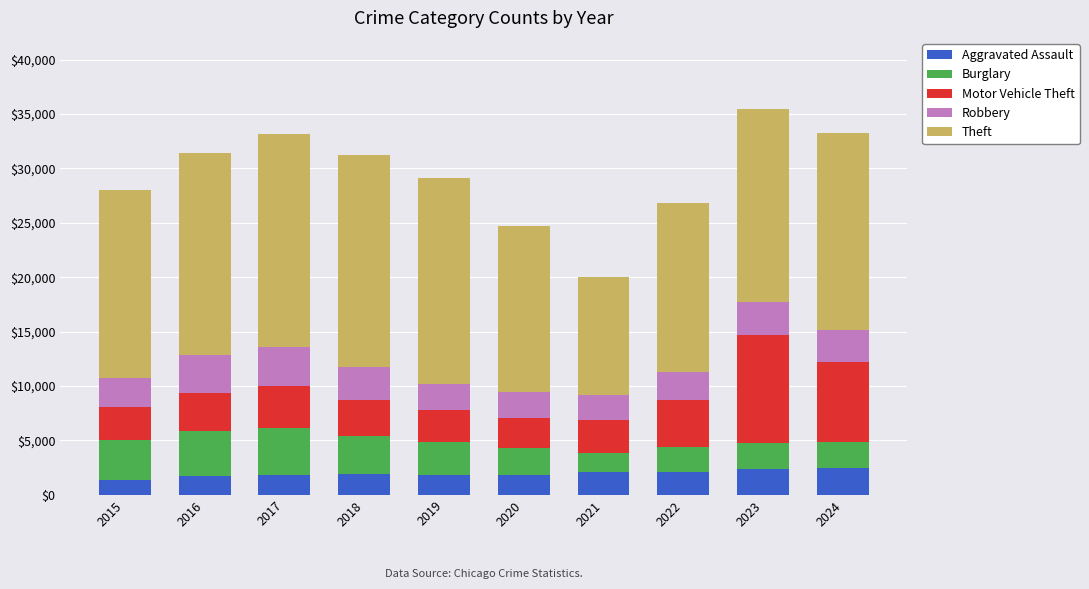

What is the highest value of the Aggravated Assault series?

2492